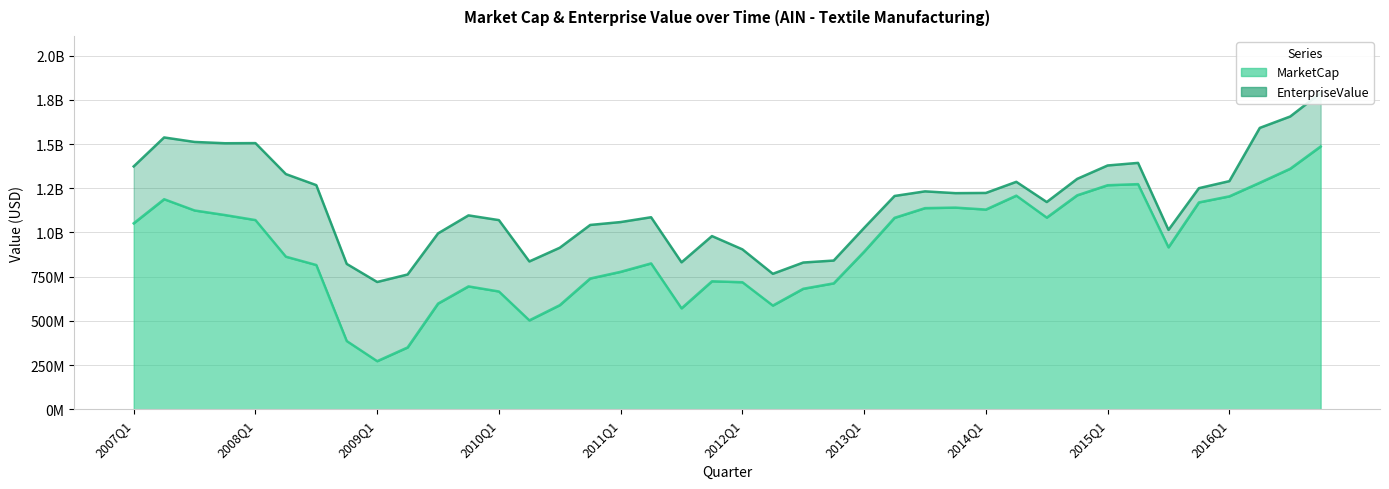

List the series in order of their overall mean, lowest first.

MarketCap, EnterpriseValue